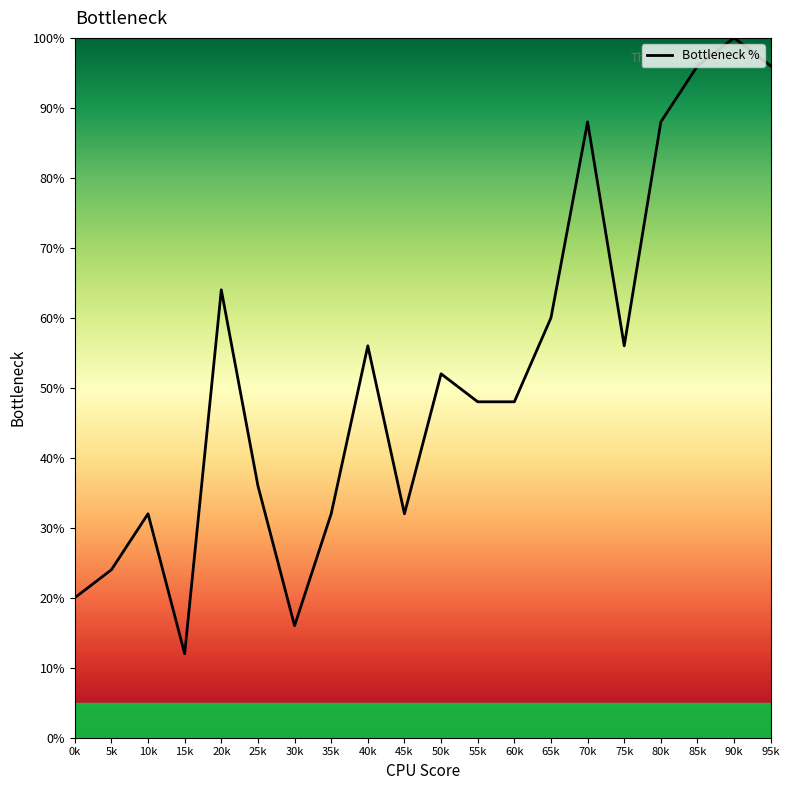

What is the difference between the maximum and minimum values?

88.0